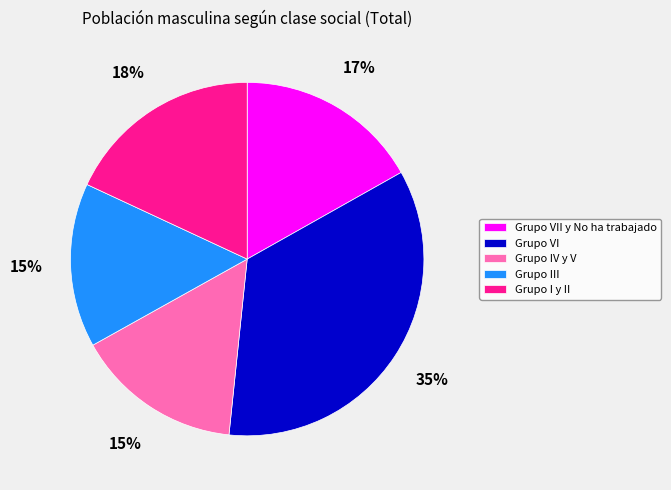

Count the number of slices in the pie.

5